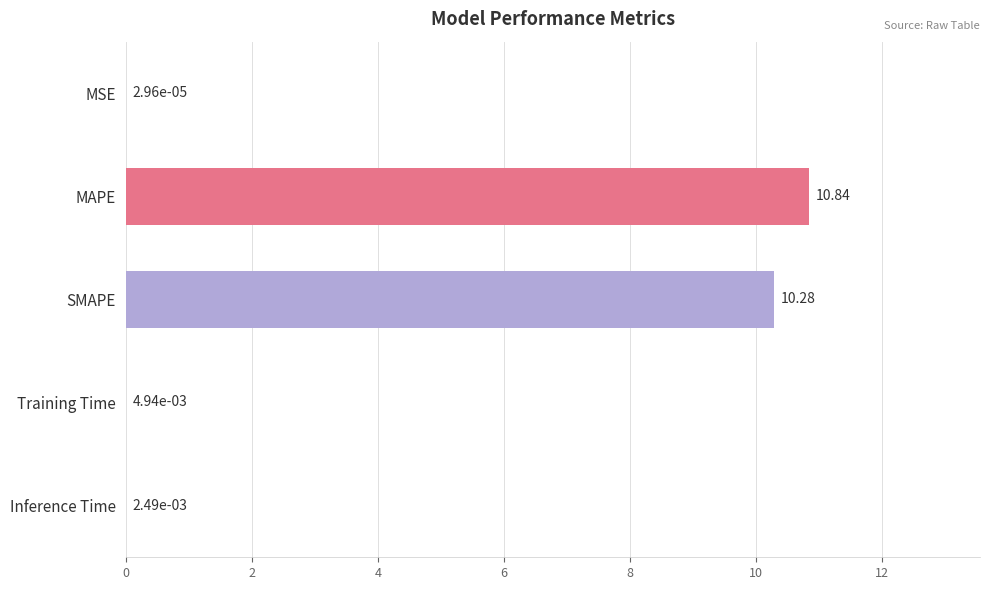

At which category does the chart reach its peak across all series?

MAPE